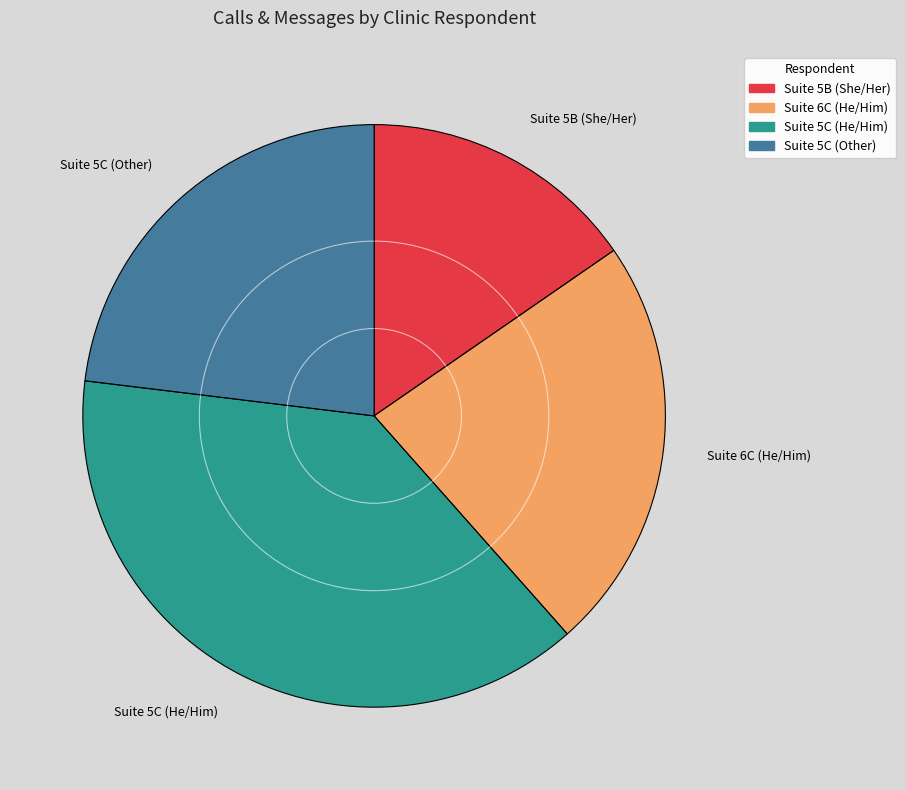

Is it true that Suite 5B (She/Her) is 29% of the pie?

False